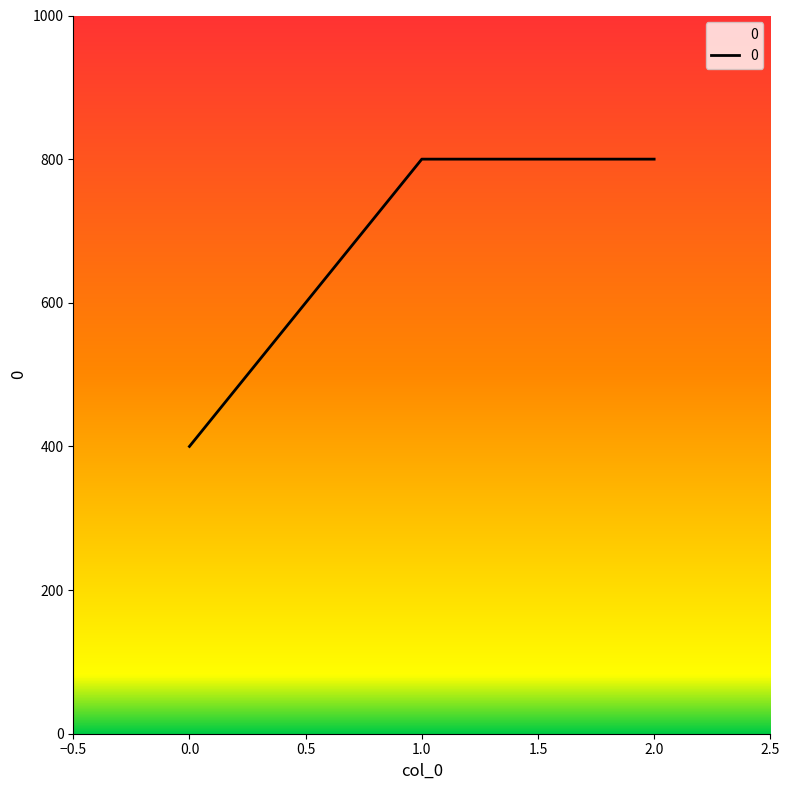

What is the average value?

667